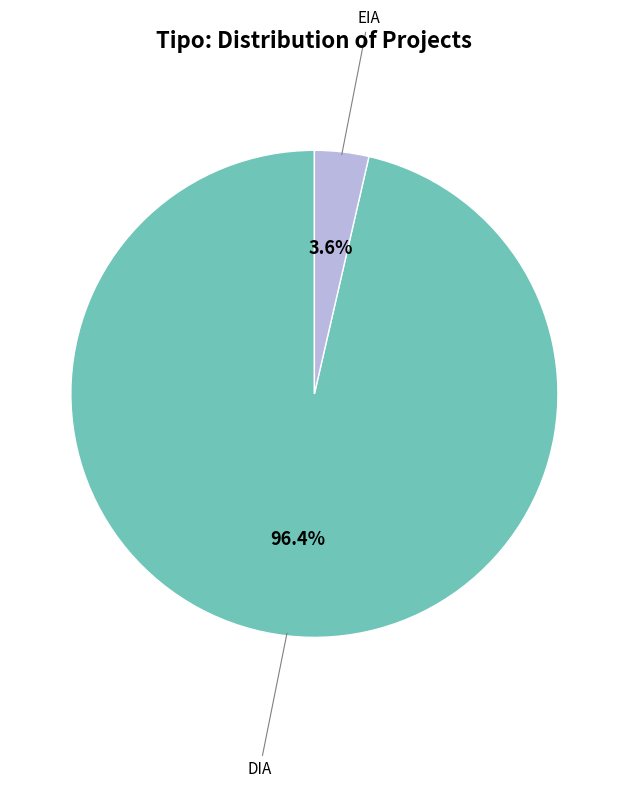

Does any single category account for the majority?

Yes